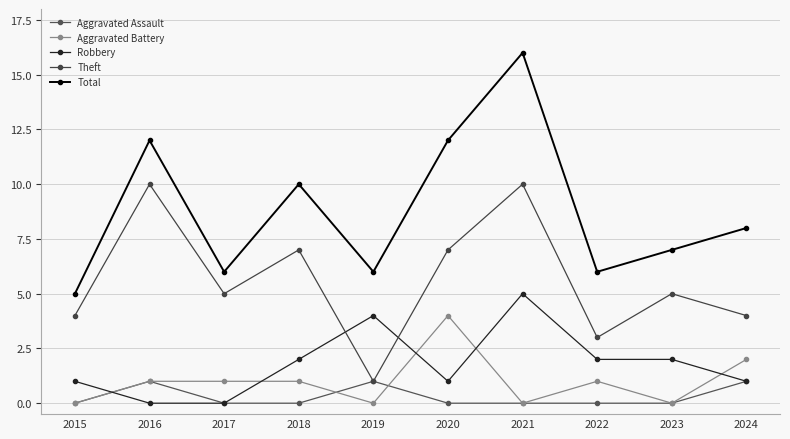

How many lines are shown in the chart?

5